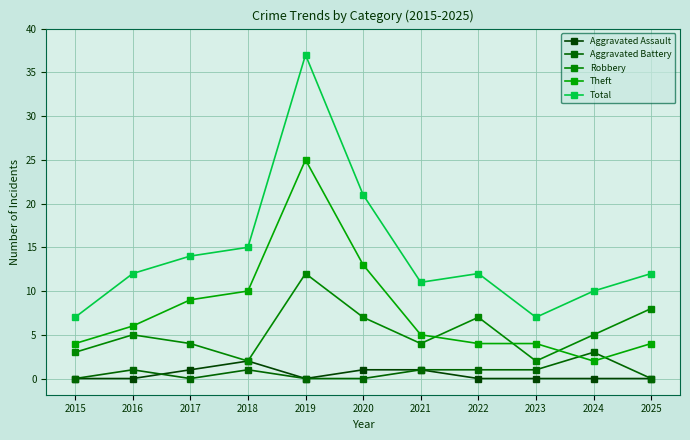

Where does the Aggravated Battery series first go above 1?

2024